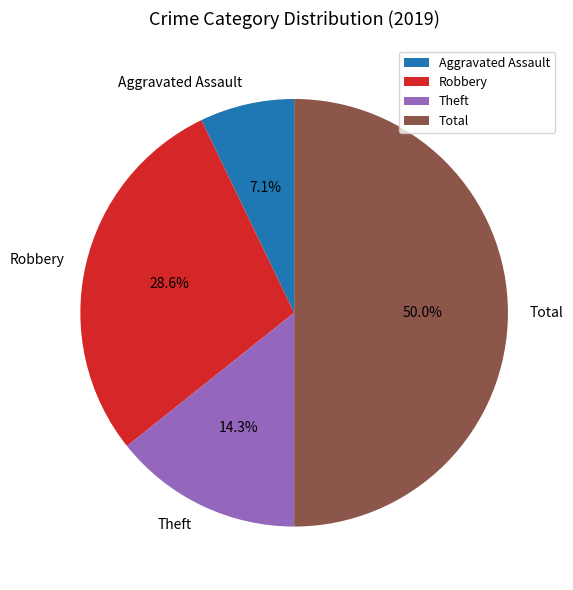

Which has a higher value, Total or Robbery?

Total